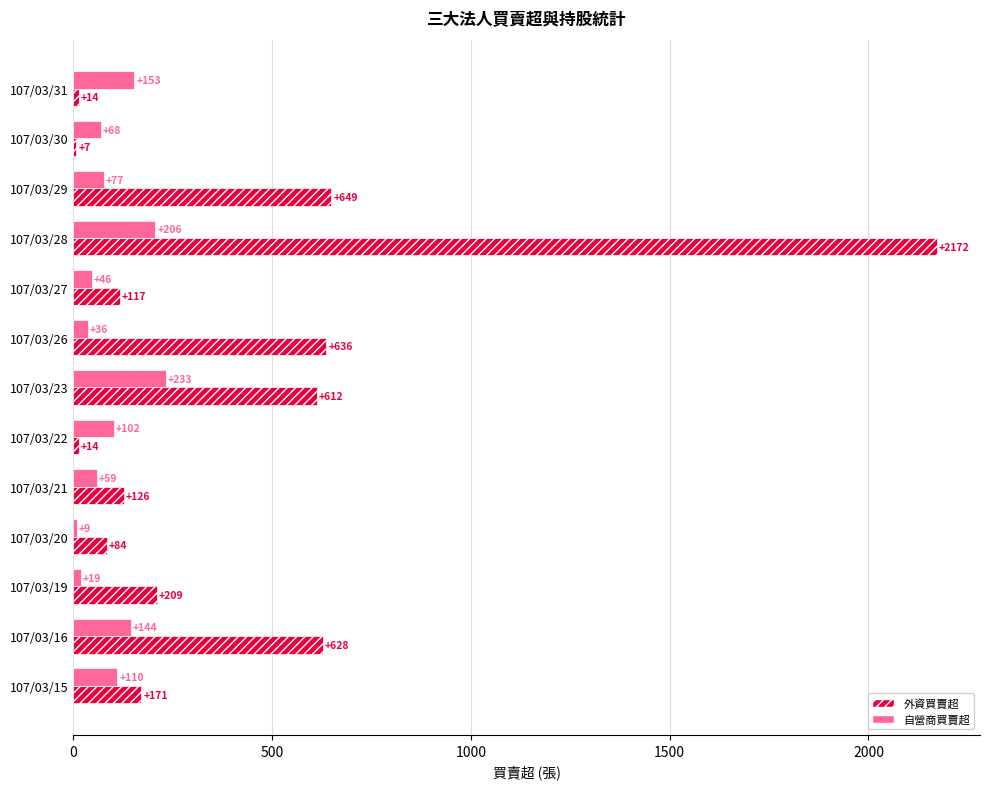

What is the sum of all 自營商買賣超 values?

1262